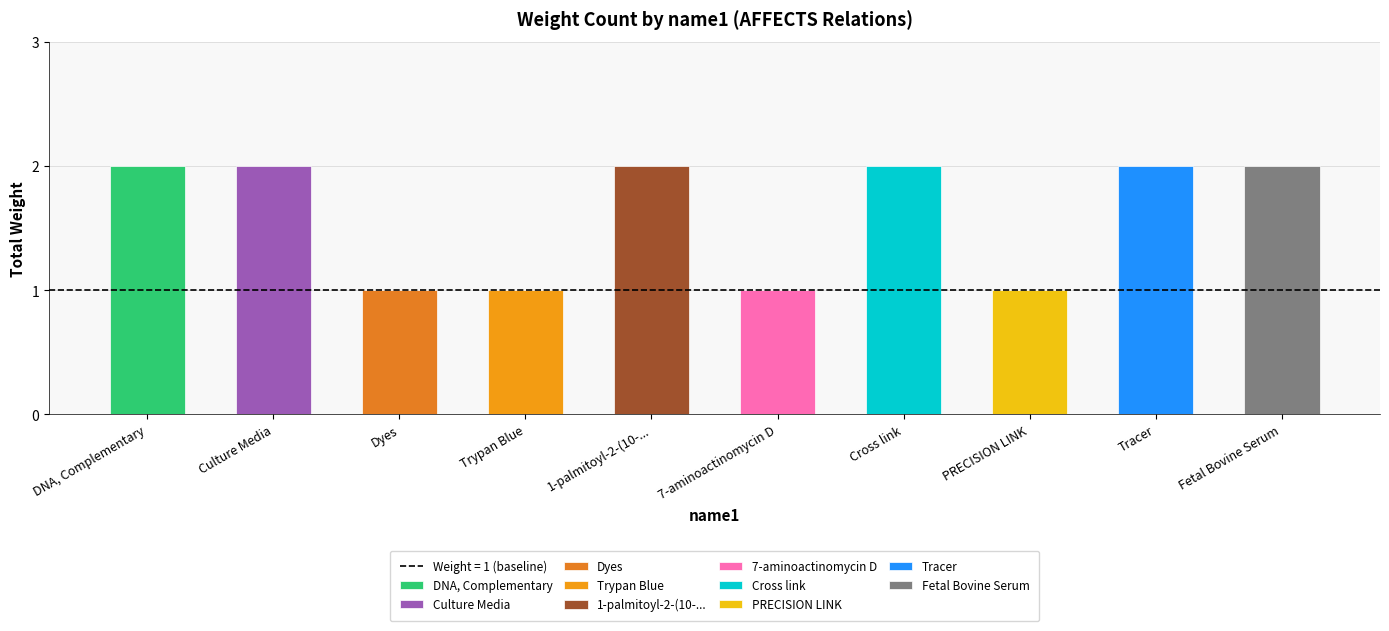

The value at Fetal Bovine Serum is 3. True or false?

False